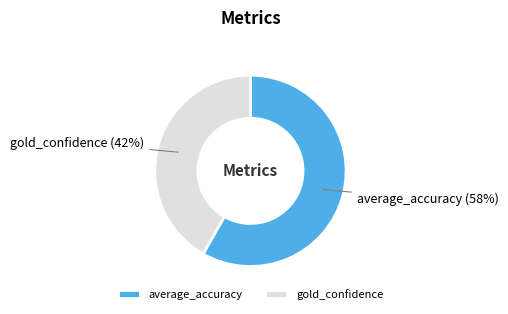

Which slice represents more than half of the pie?

average_accuracy